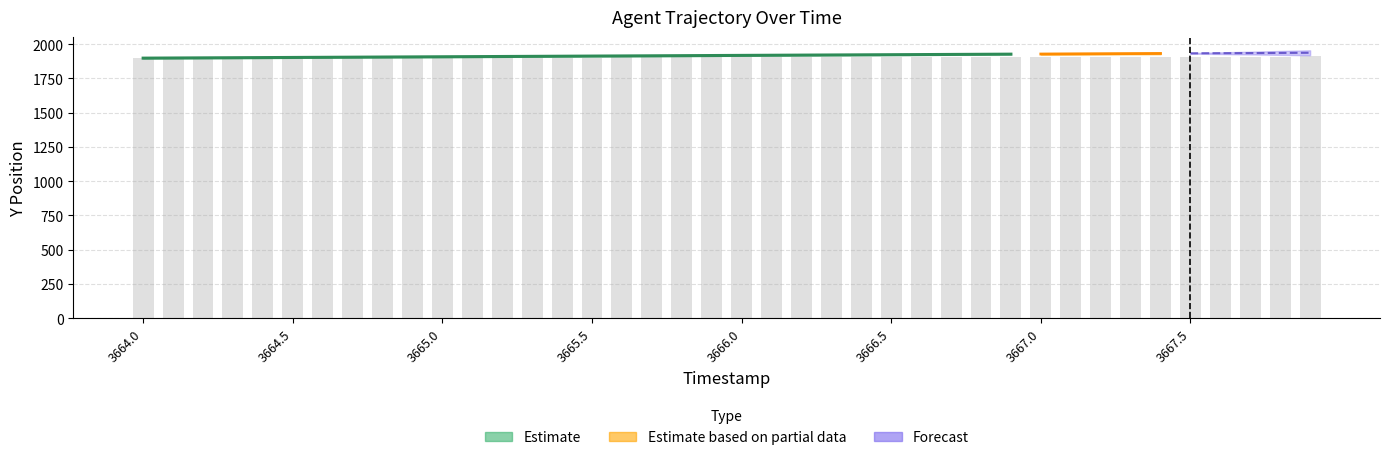

What is the difference between the maximum and minimum values?

12.0